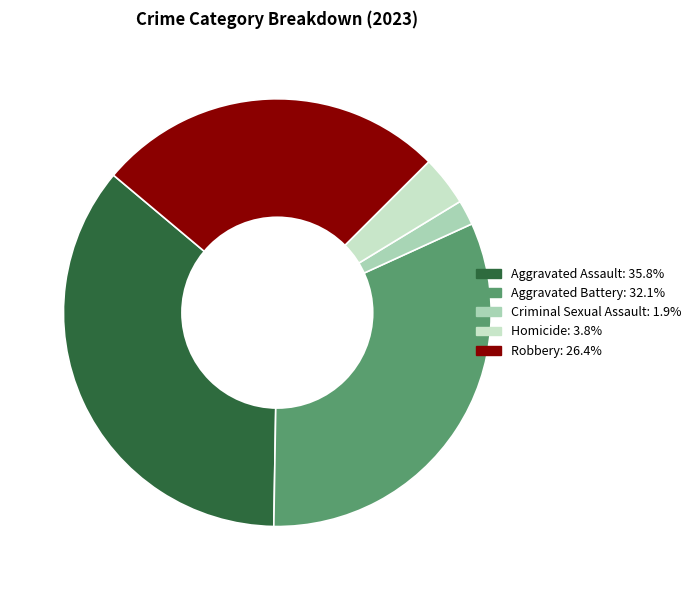

Is there any slice that represents more than half of the pie?

No